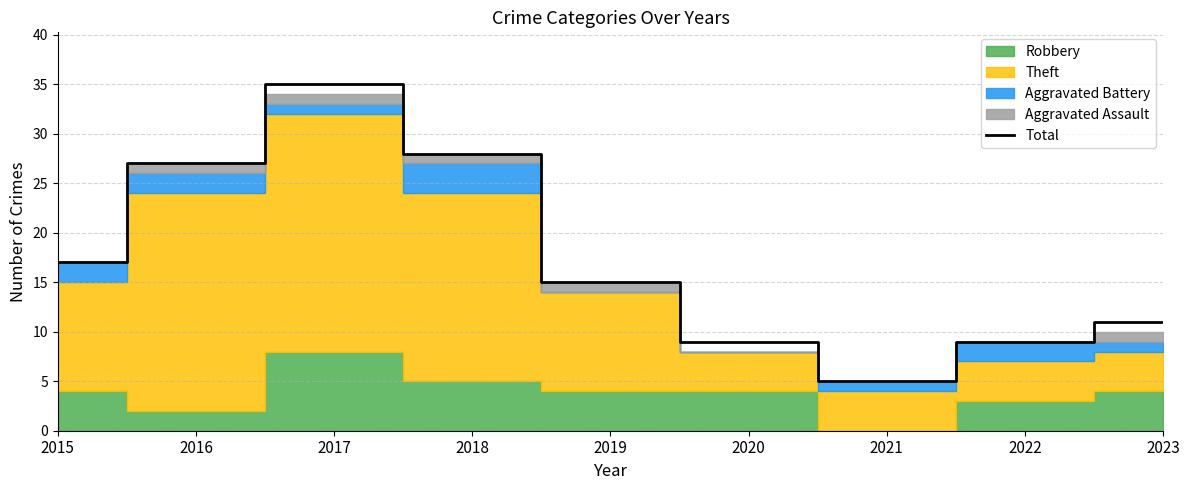

List the labels in order of value, largest first.

2017, 2018, 2016, 2015, 2019, 2023, 2020, 2022, 2021